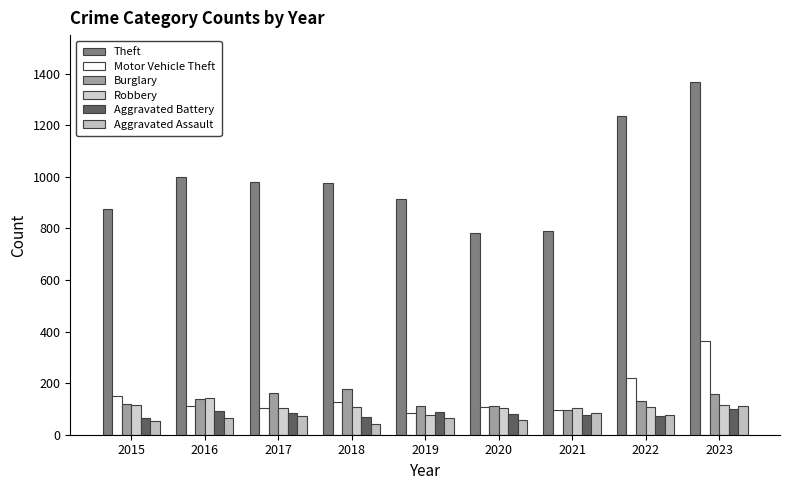

At how many categories does at least one series exceed 75?

9